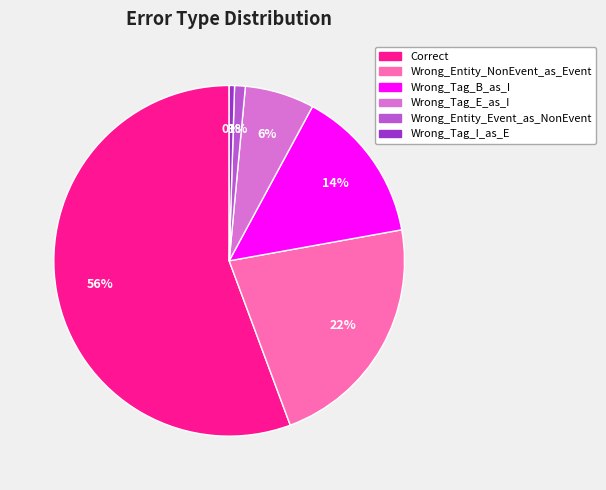

Is the sum of Wrong_Tag_I_as_E and Wrong_Tag_B_as_I greater than half?

No